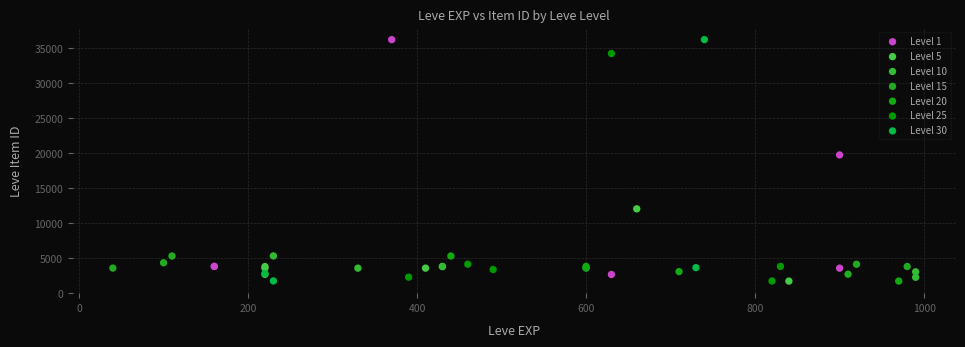

Which series has the widest spread of Y values?

Level 30